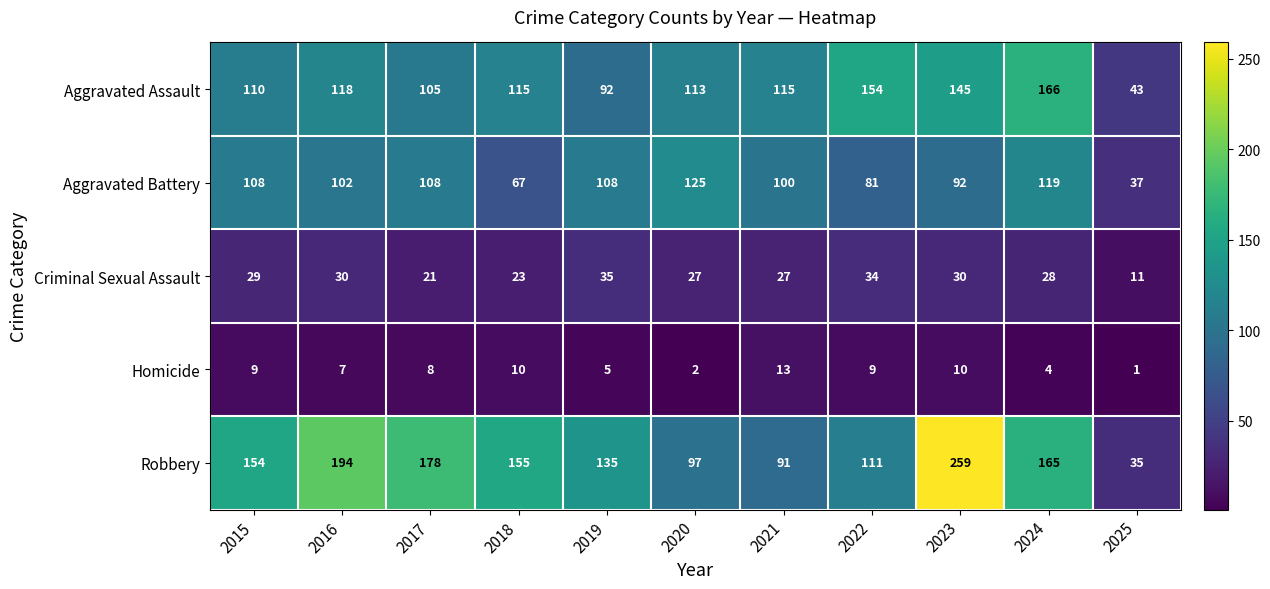

Between 2022 and 2025, which series saw the biggest shift?

Aggravated Assault